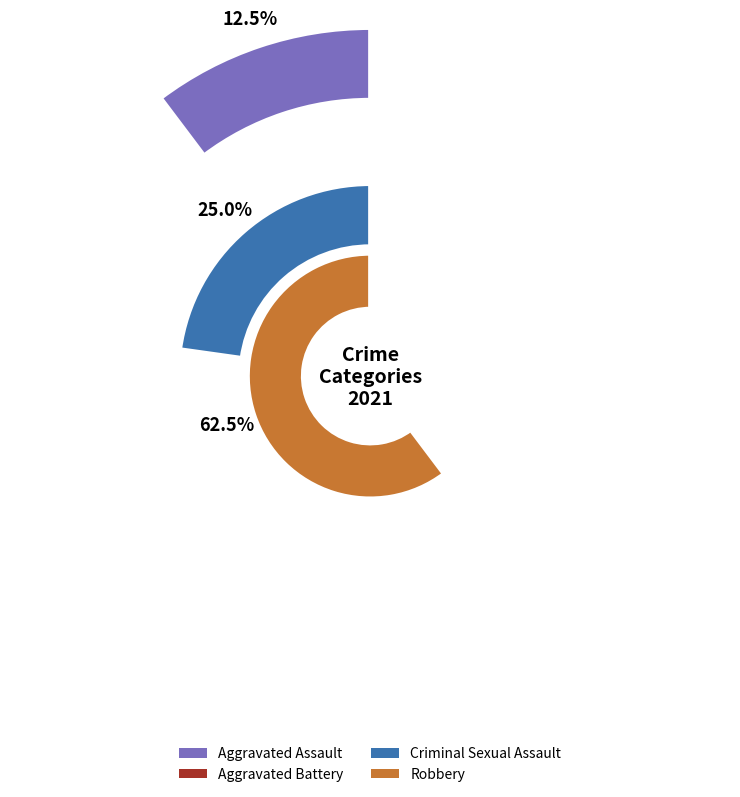

To the nearest percent, what percentage of the pie is Aggravated Assault?

12%